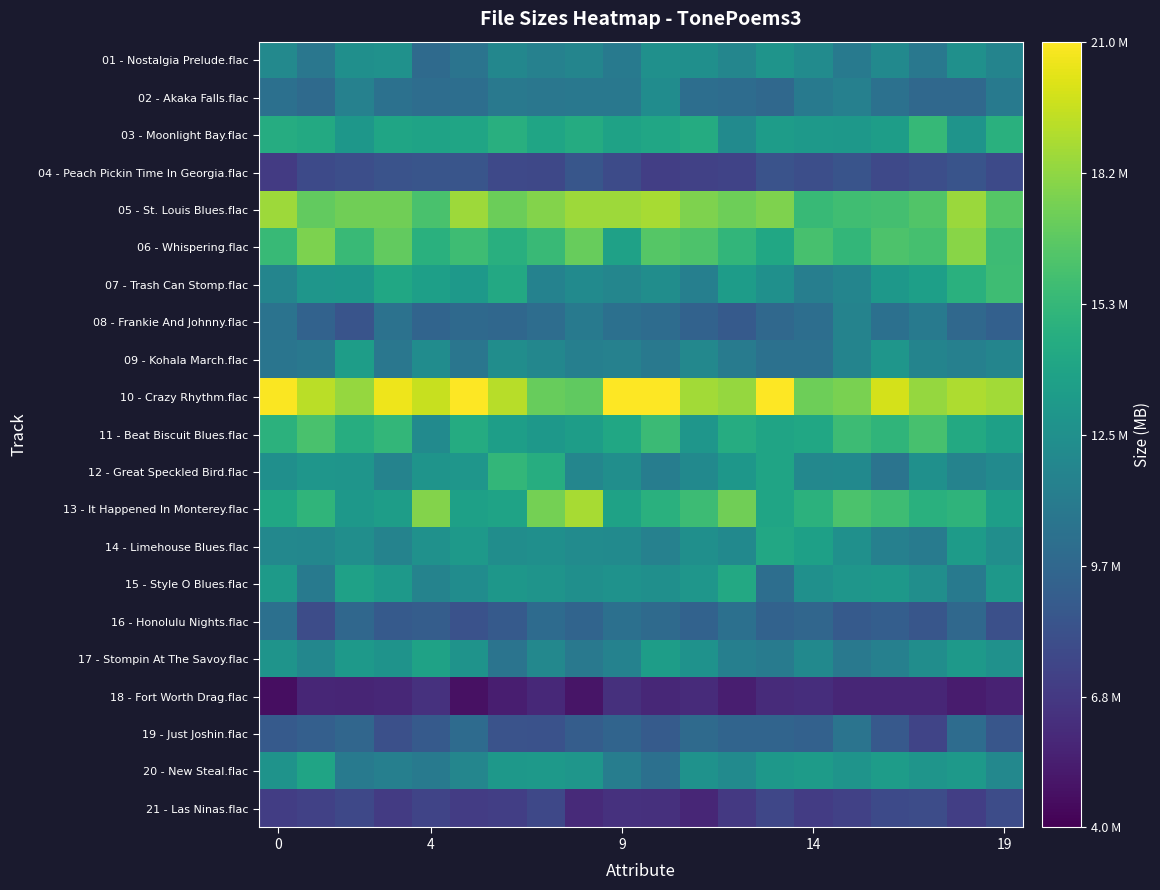

Which series has the largest total across all categories?

10 - Crazy Rhythm.flac